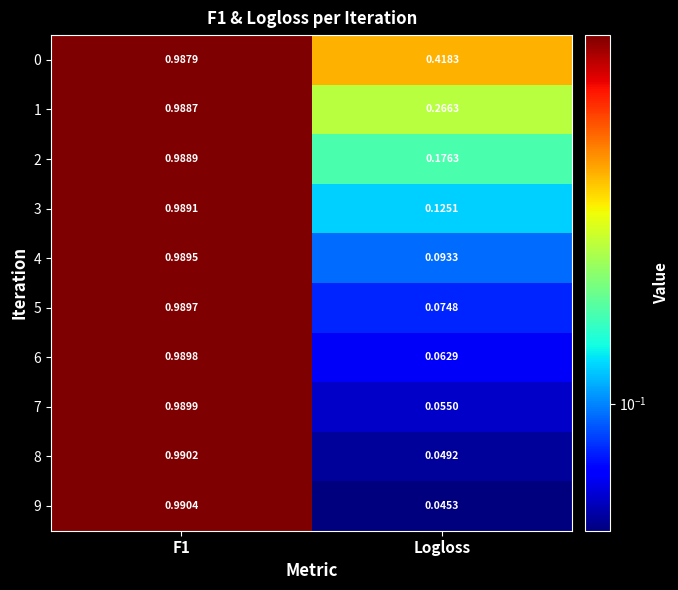

At which label is 2 closest to 0?

Logloss